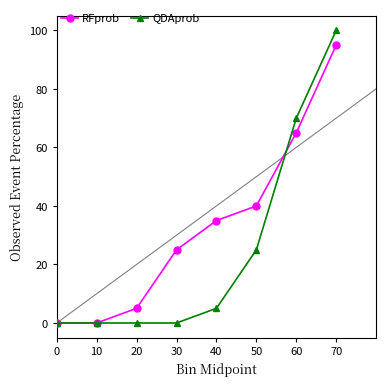

The RFprob series shows 35 at 40. True or false?

True